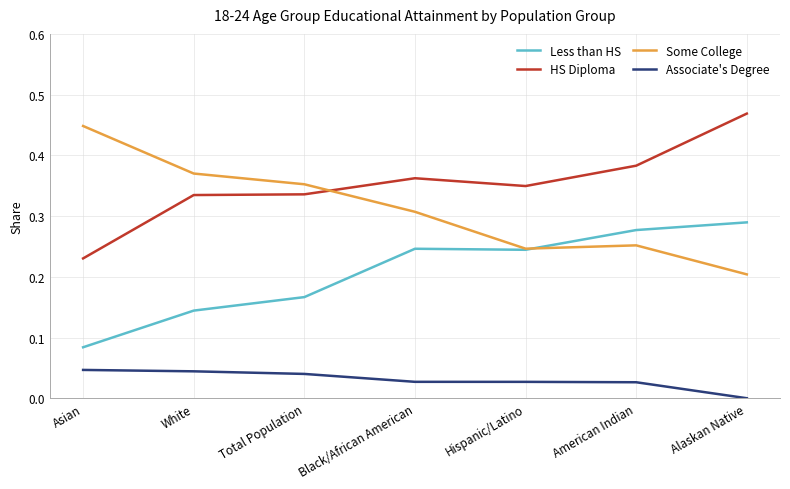

Rank the series at Asian from highest to lowest value.

Some College, HS Diploma, Less than HS, Associate's Degree